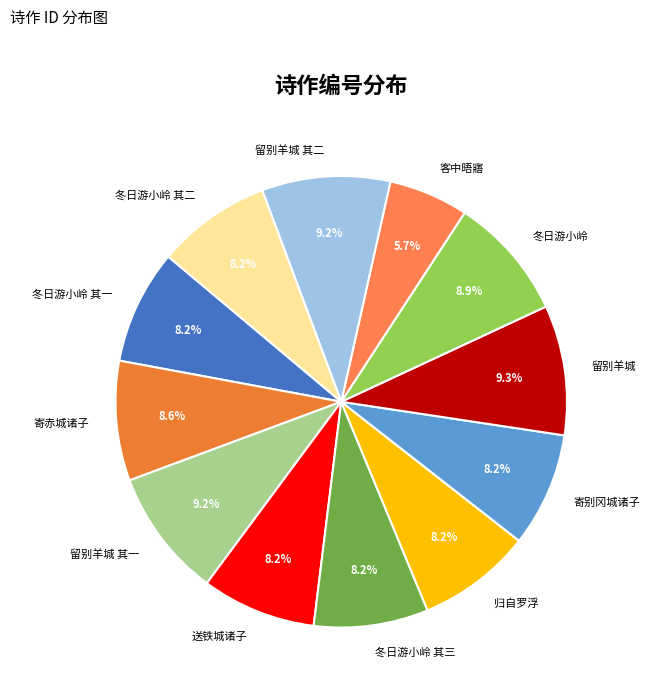

How much of the chart is everything except 留别羊城 其二?

90.8%